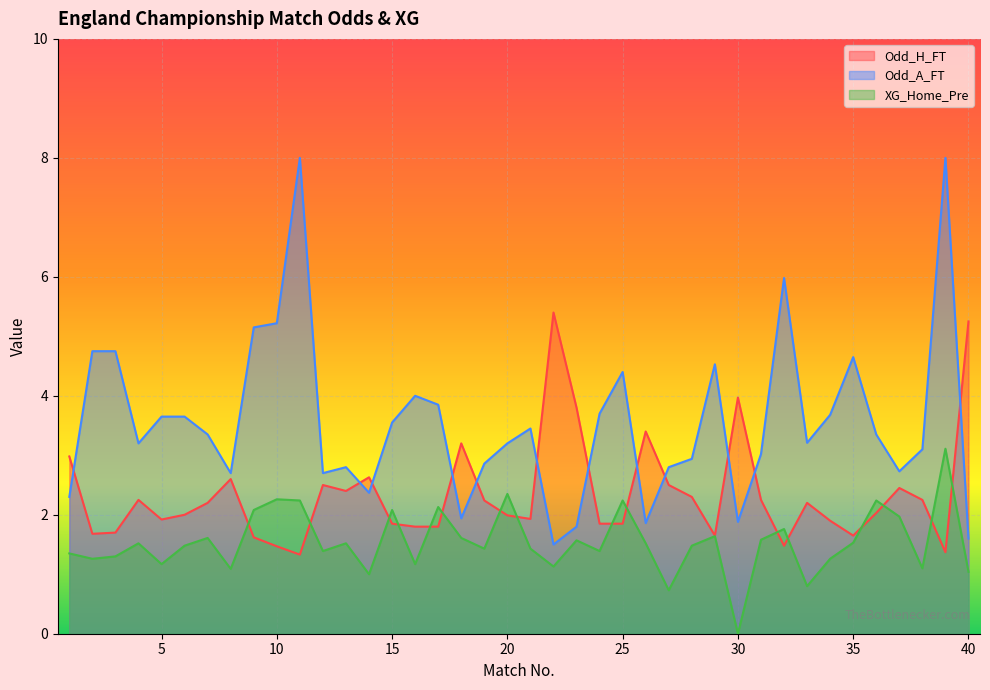

How many categories are shown in the chart?

40